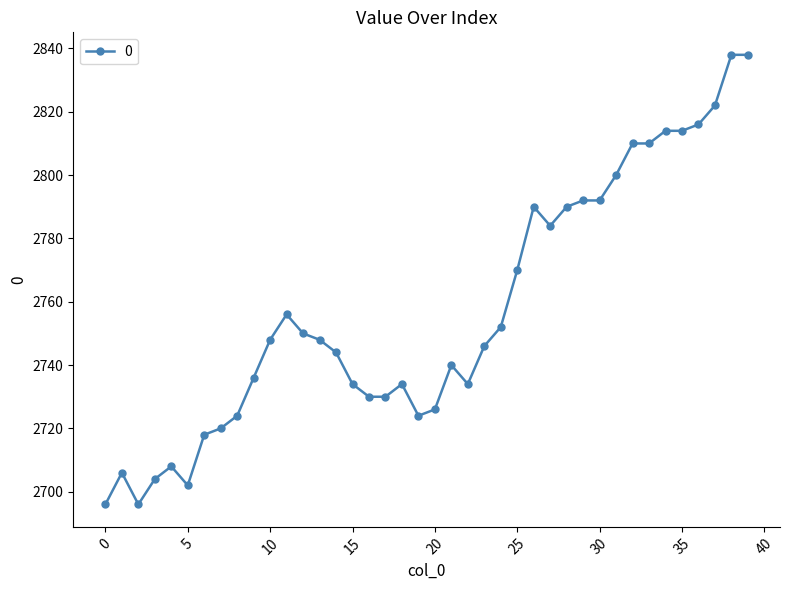

What is the average value?

2757